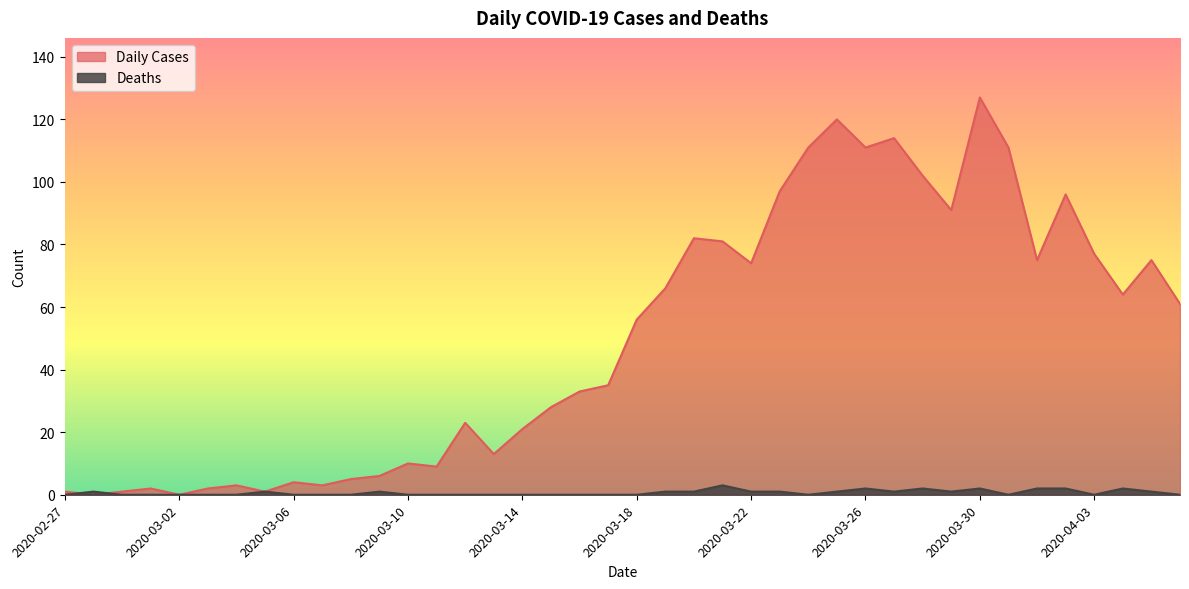

What are all the series names shown in the legend?

Daily Cases, Deaths